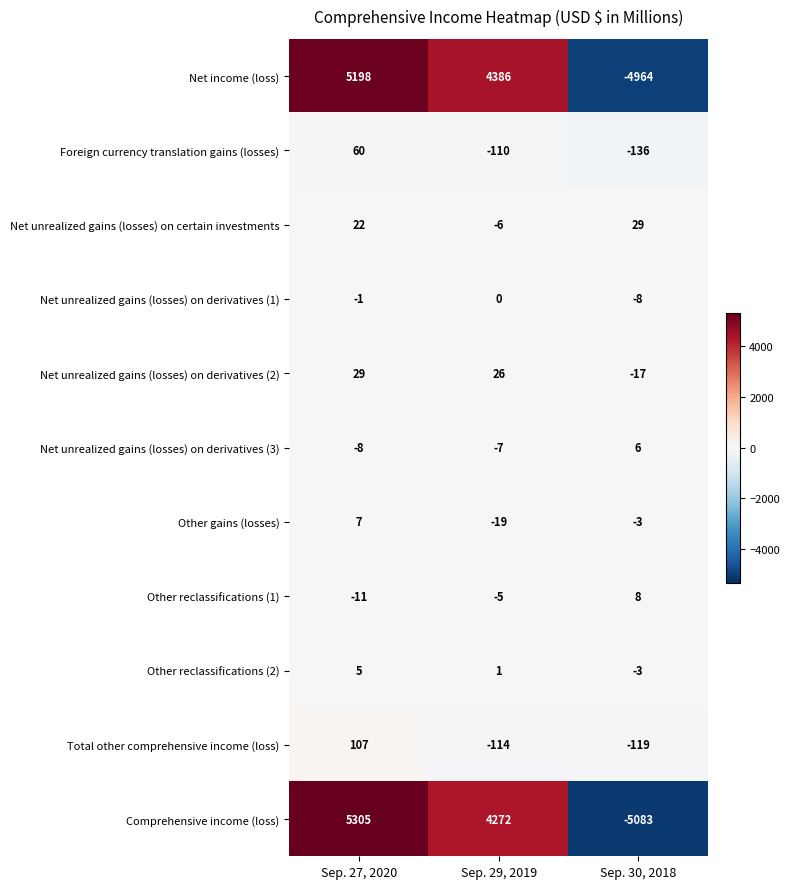

What is the difference between the highest and lowest values at Sep. 27, 2020?

5316